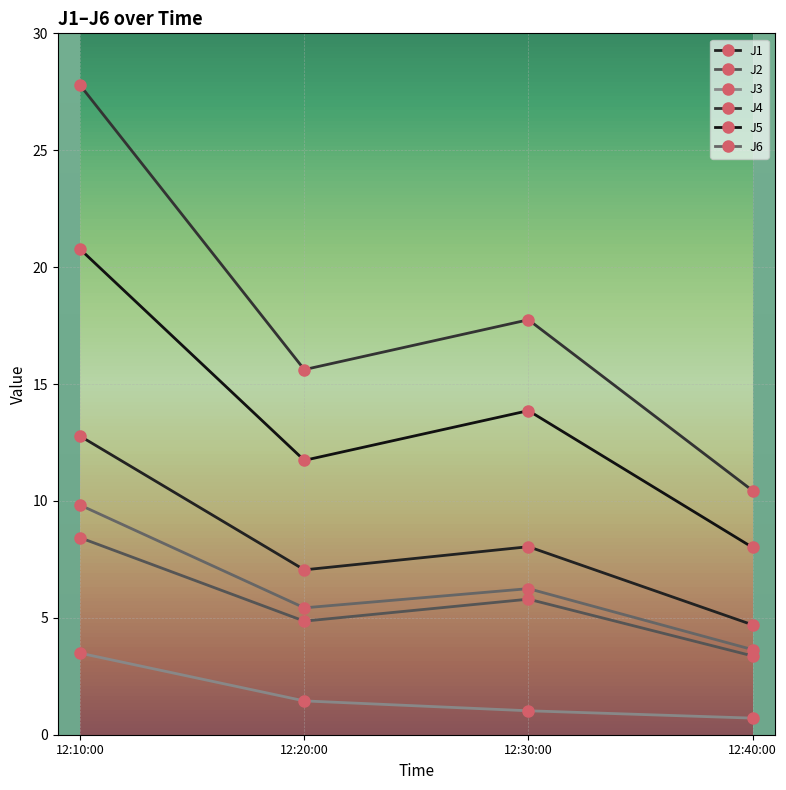

What is the difference between the J6 values at 12:10:00 and 12:30:00?

3.6